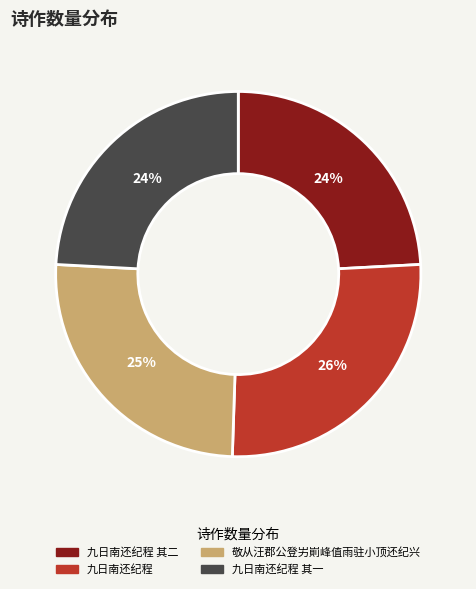

To the nearest percent, what is the average slice percentage?

25%